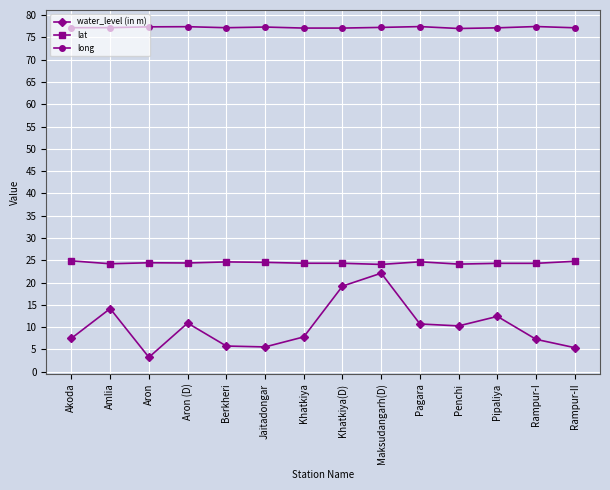

Between Khatkiya(D) and Rampur-II, which series saw the biggest shift?

water_level (in m)